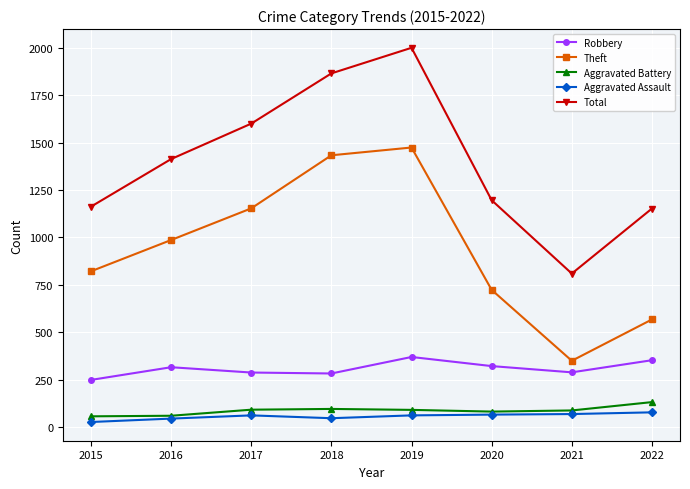

What is the difference between the maximum and minimum values in the Aggravated Battery series?

75